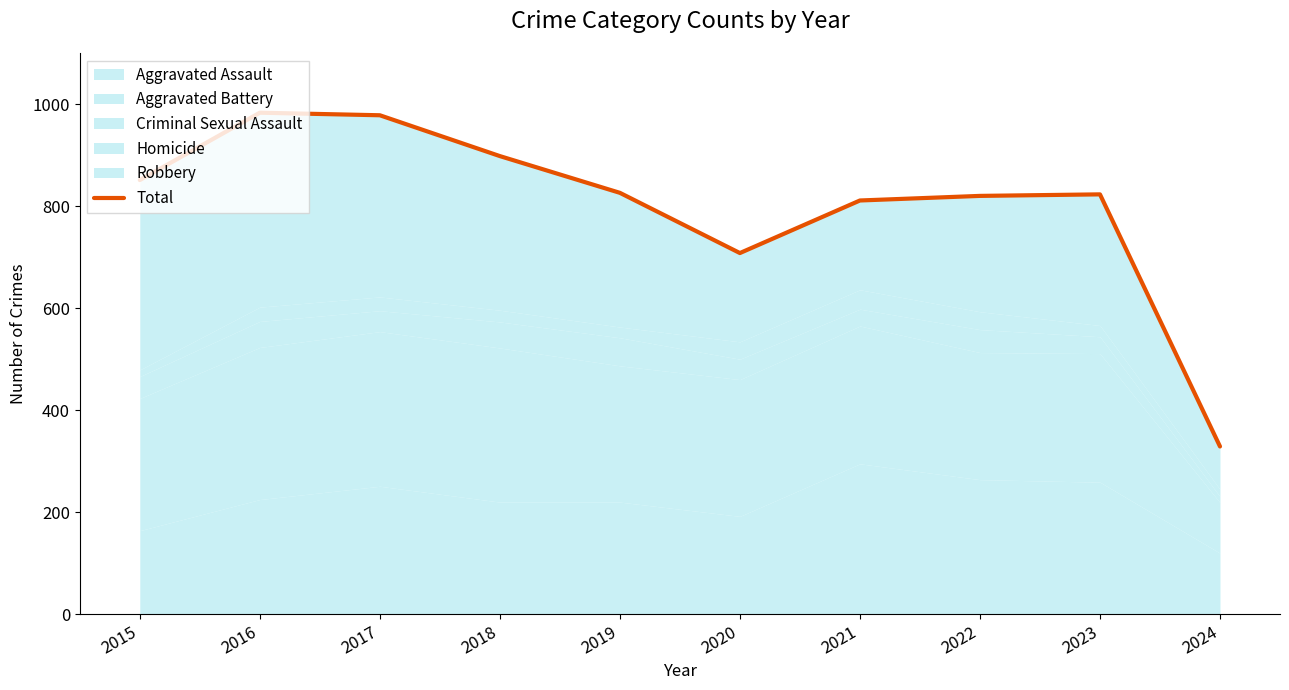

What is the smallest value displayed?

329